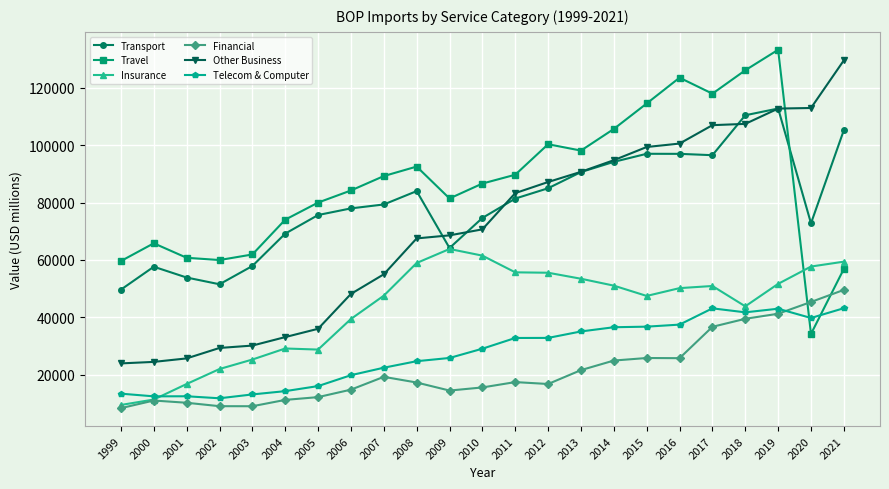

What is the lowest value of the Travel series?

34159